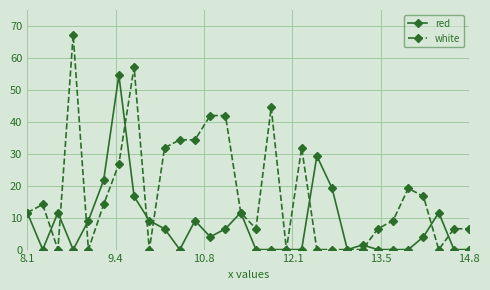

How many values in the white series are below 11?

14